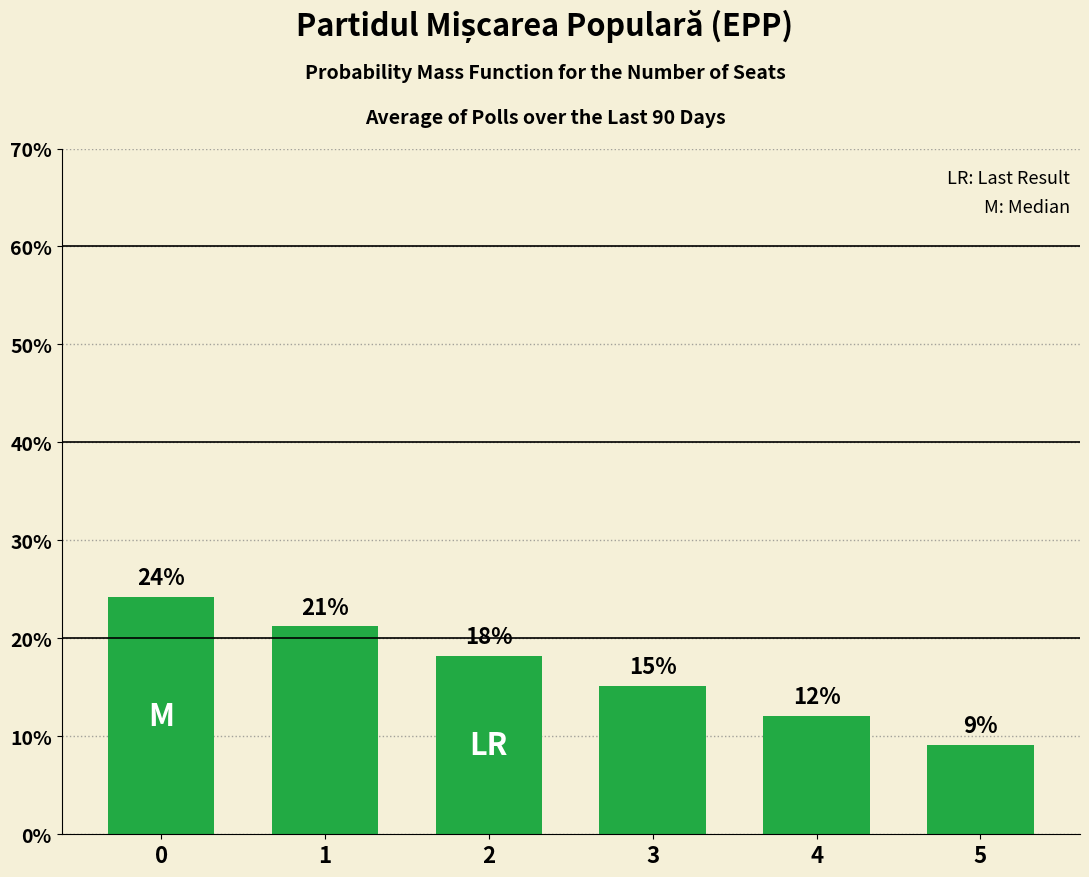

What is the value of the 1st bar from the left?

24.2